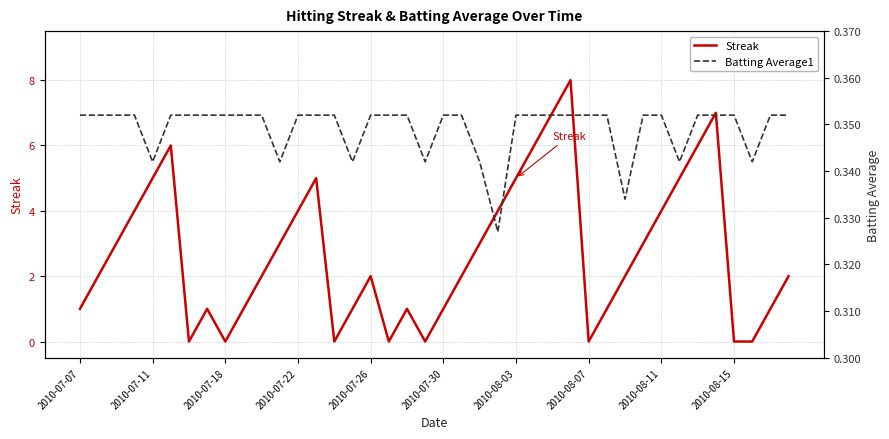

Which series has the widest spread of values?

Streak